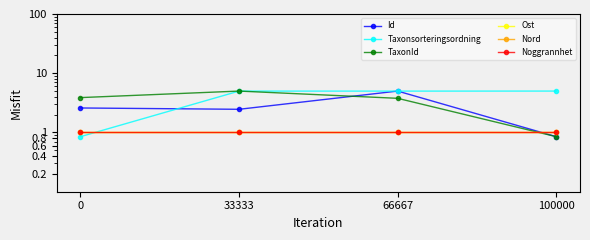

Is it true that Taxonsorteringsordning equals 2.7 at 100000?

False